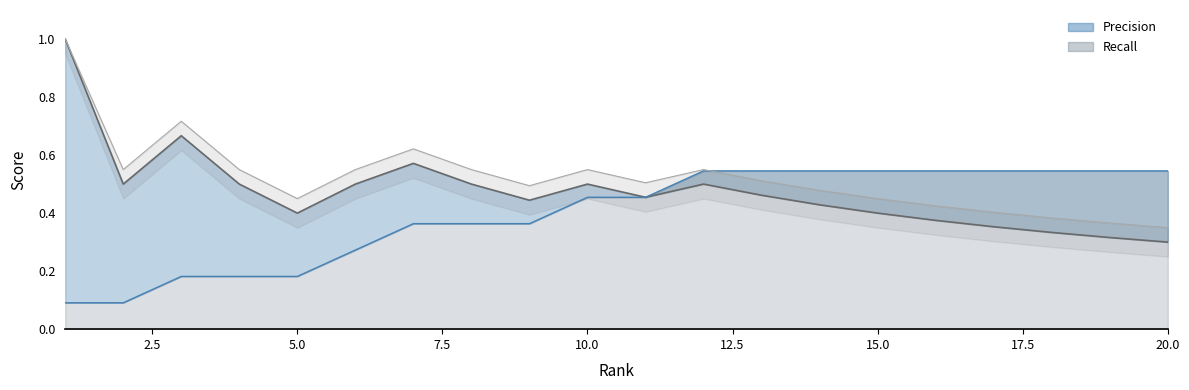

How many distinct data groups are displayed?

2